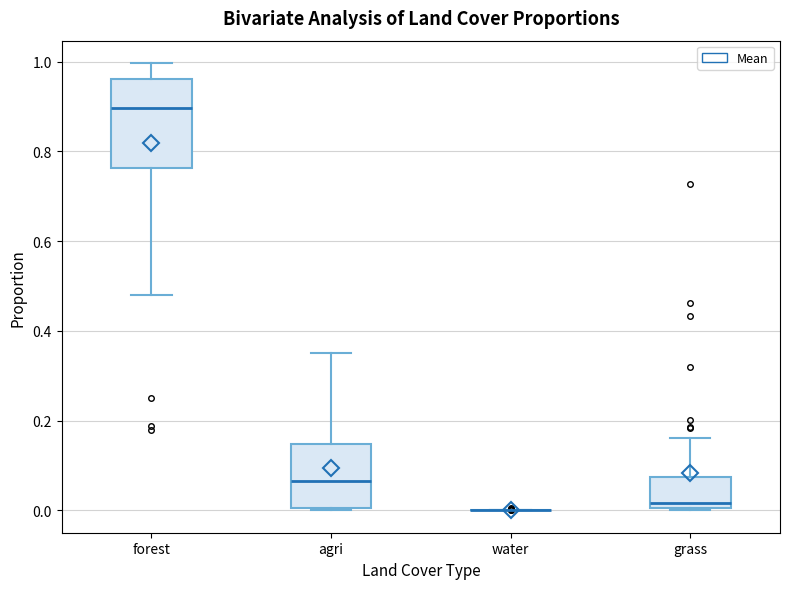

Which box is the tallest, from its lower edge to its upper edge?

forest